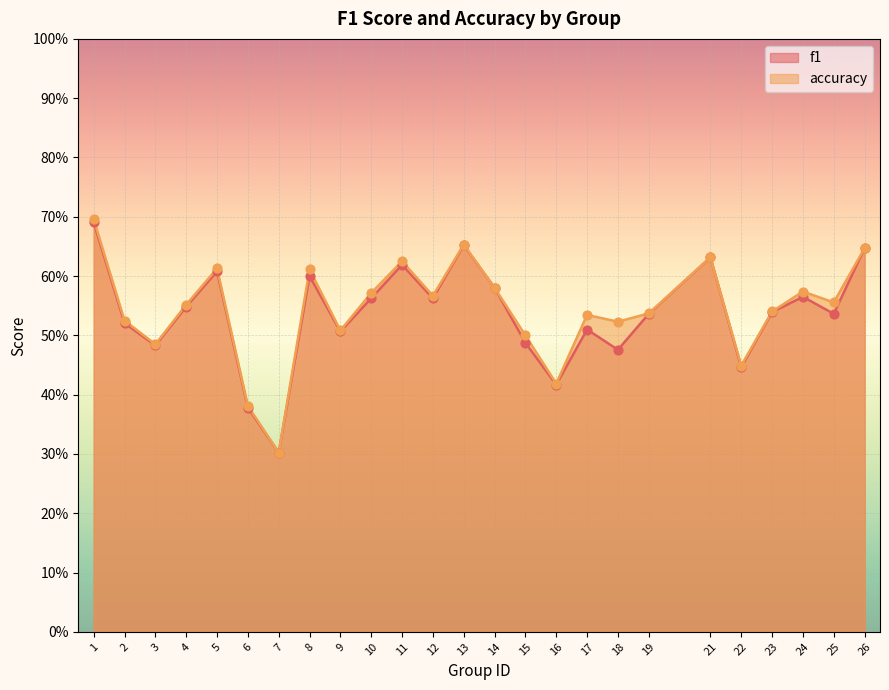

Which series reaches the maximum Y coordinate?

accuracy